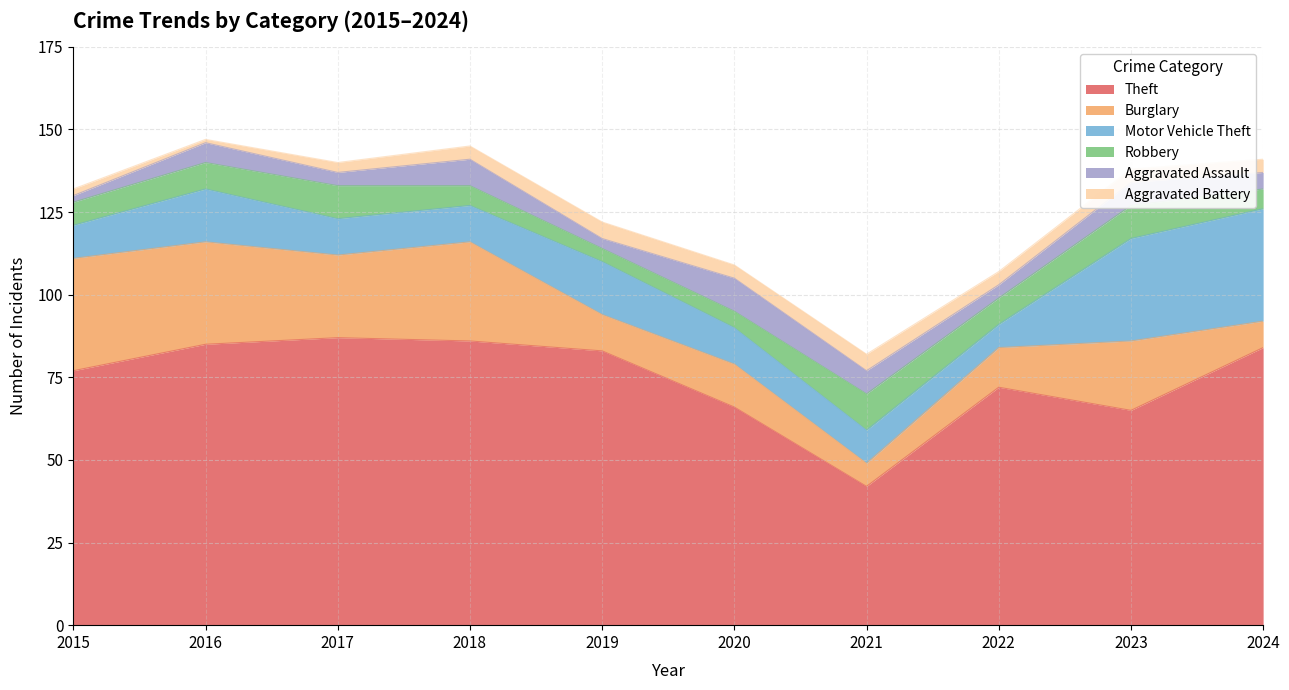

At which category does the chart reach its peak across all series?

2017